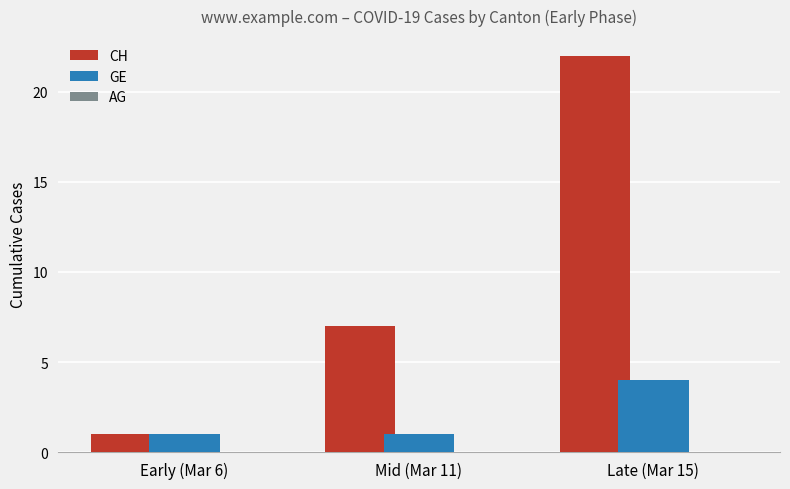

What position from the right is Early (Mar 6)?

3